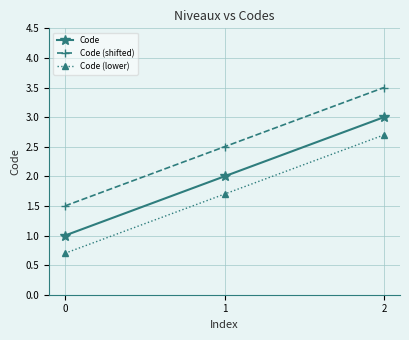

Reading right to left, extract all data points from this chart.

Code: 3.0	2.0	1.0
Code (shifted): 3.5	2.5	1.5
Code (lower): 2.7	1.7	0.7